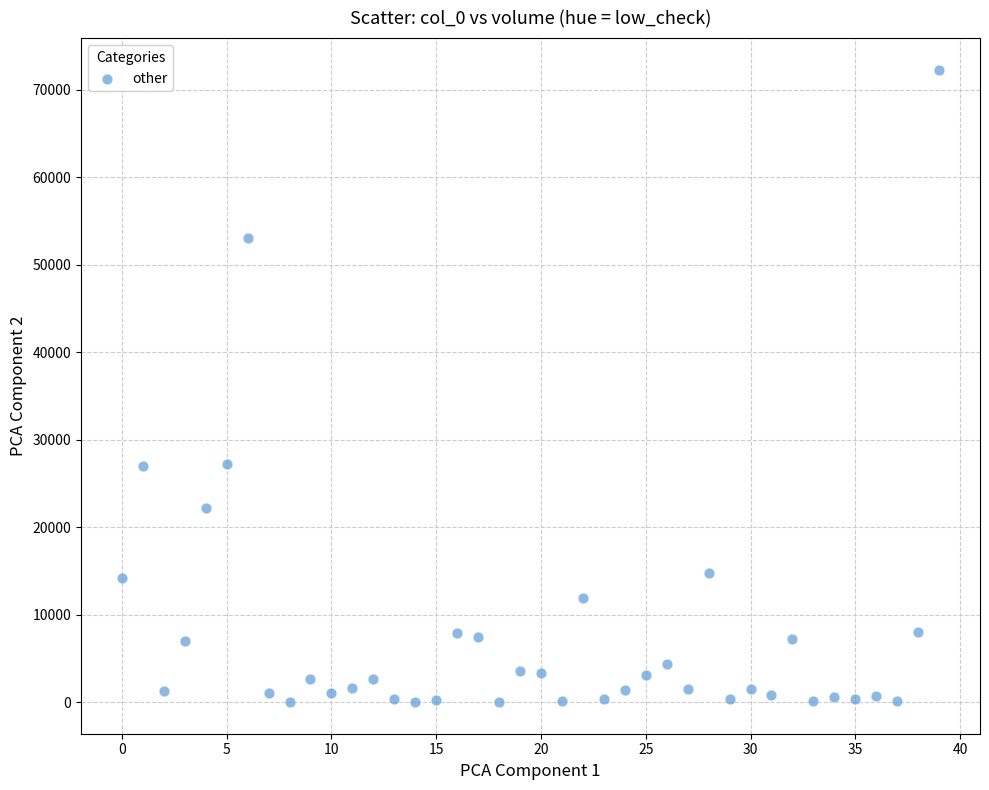

What is the range of Y values (max minus min)?

72281.0